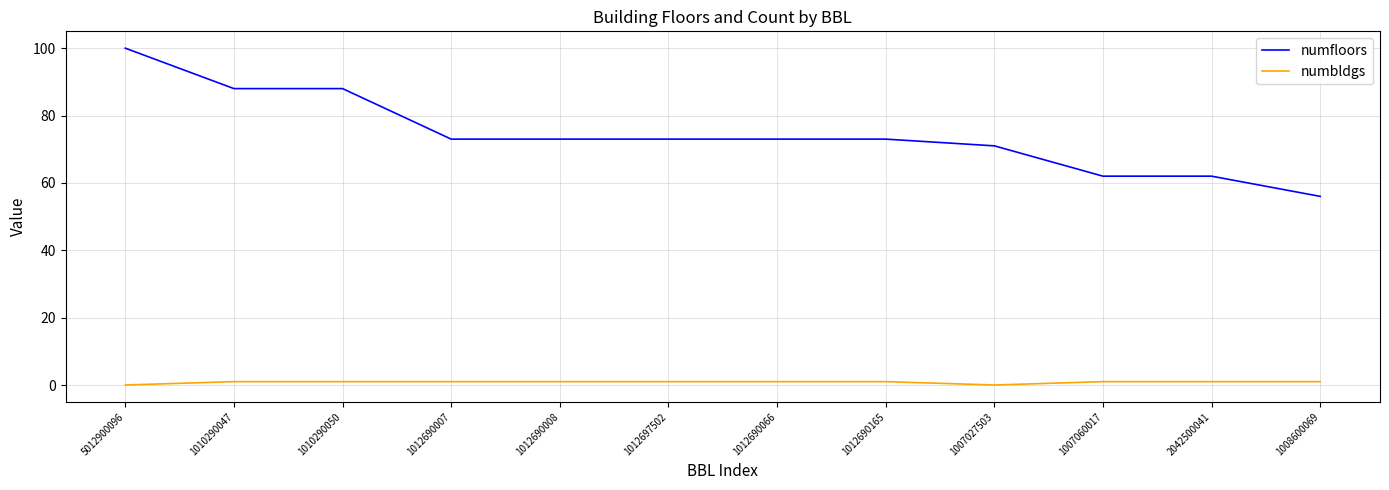

True or false: numbldgs and numfloors cross at least once.

False